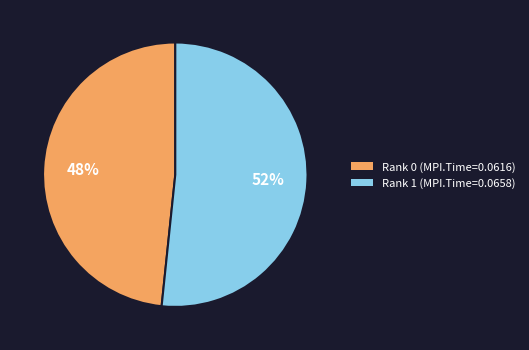

Is there a majority slice in this chart?

Yes